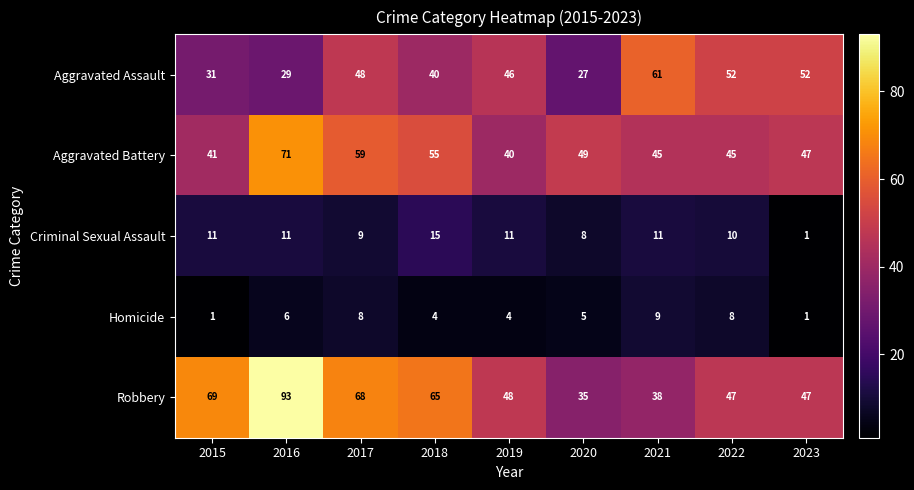

What is the sum of the Homicide values at 2018 and 2017?

12